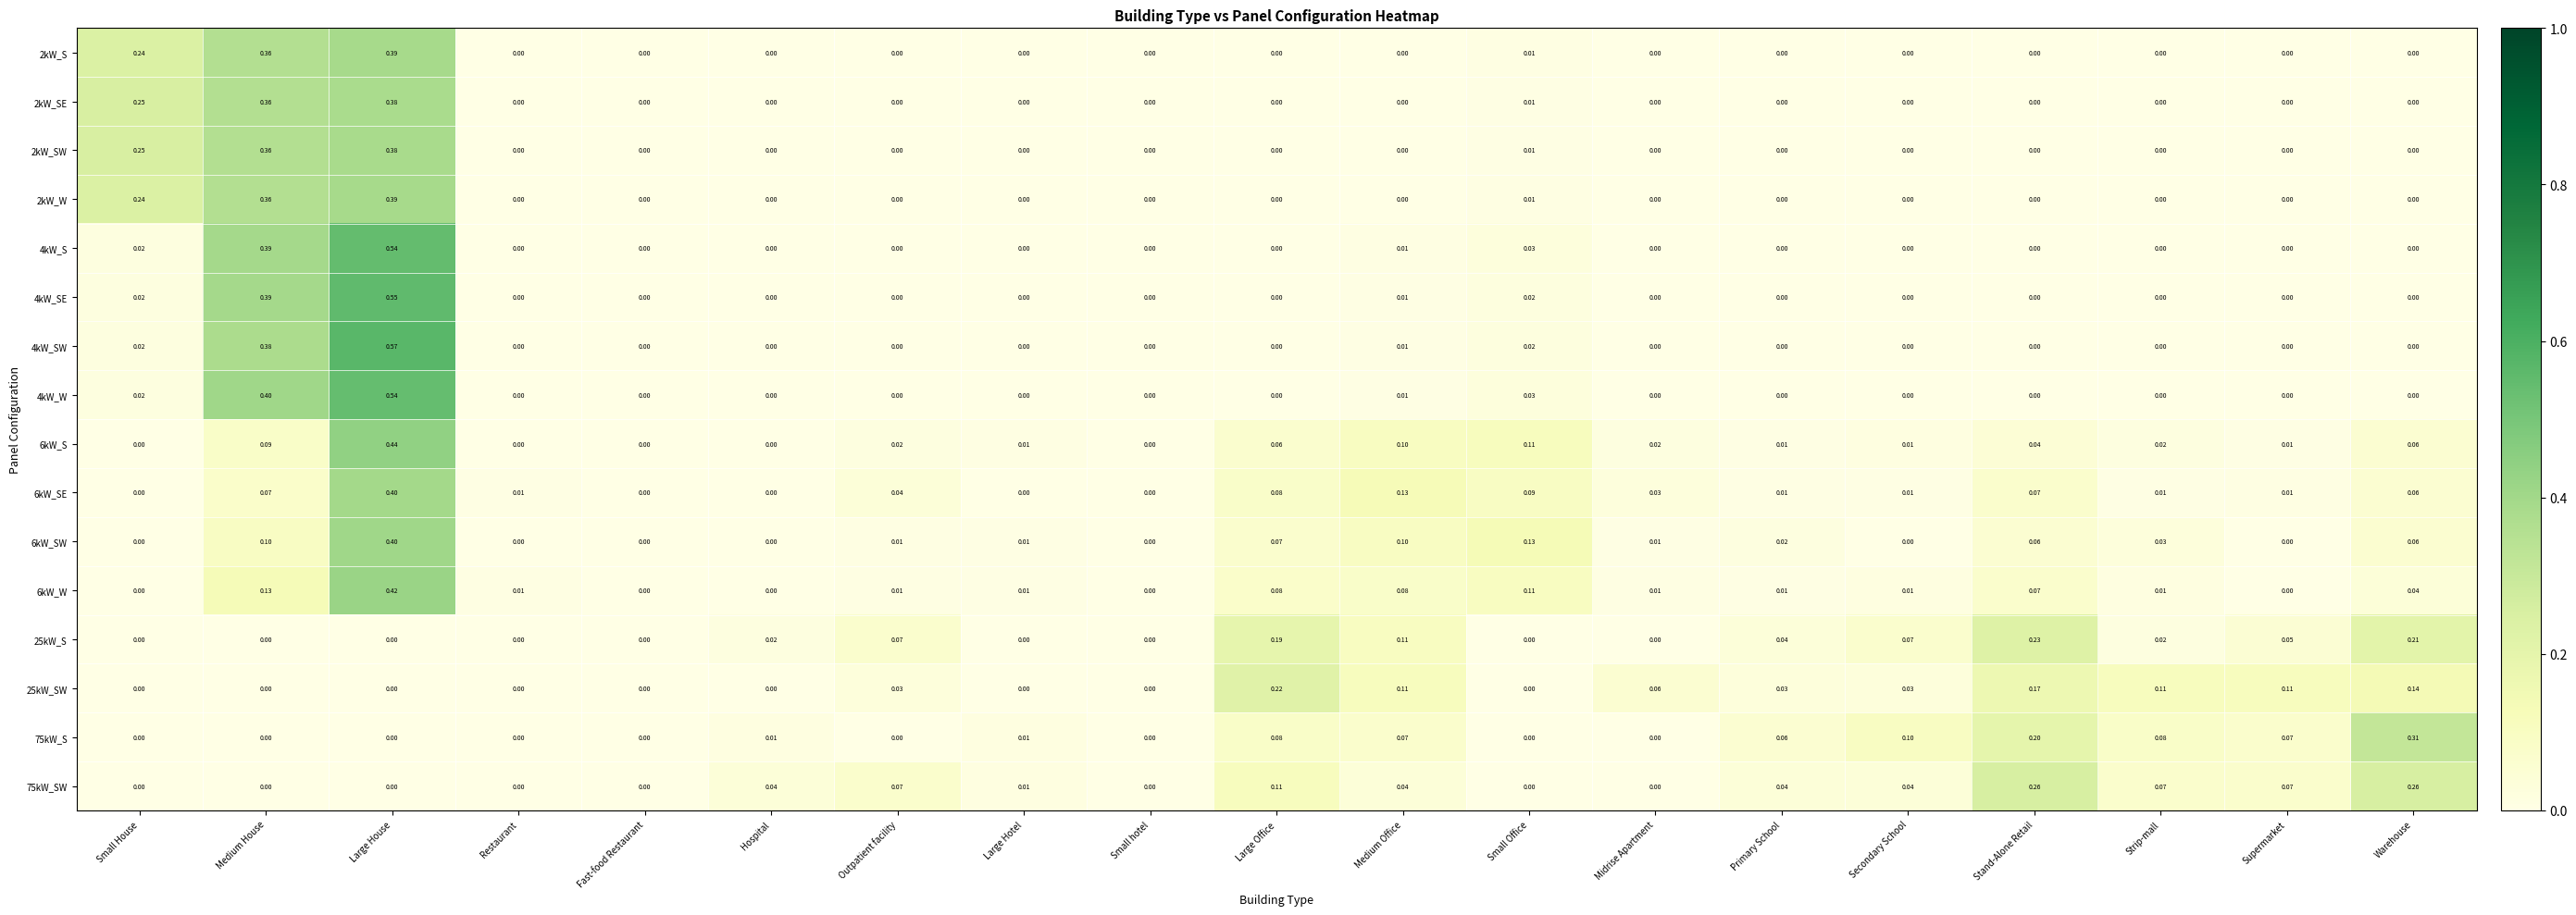

Which category has the highest value across all series?

Large House